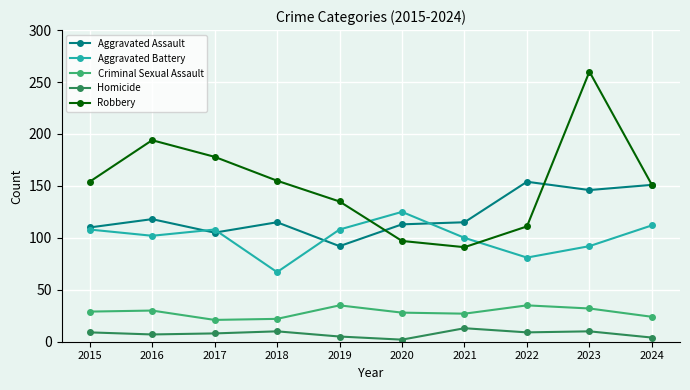

What is the maximum value shown in the chart?

260